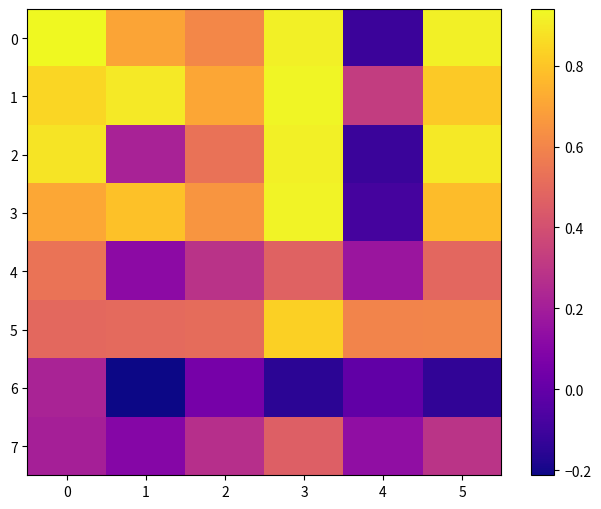

Rank the series by their maximum value, from highest to lowest.

0, 1, 3, 2, 5, 4, 7, 6